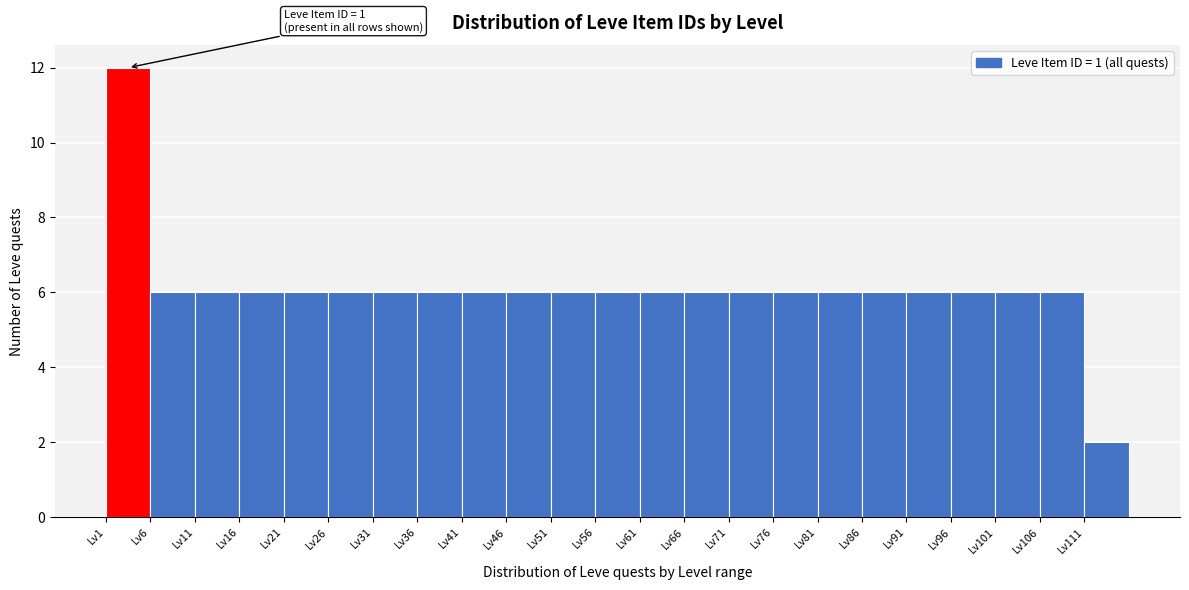

Over which range of the x-axis is the bar tallest?

1 to 6